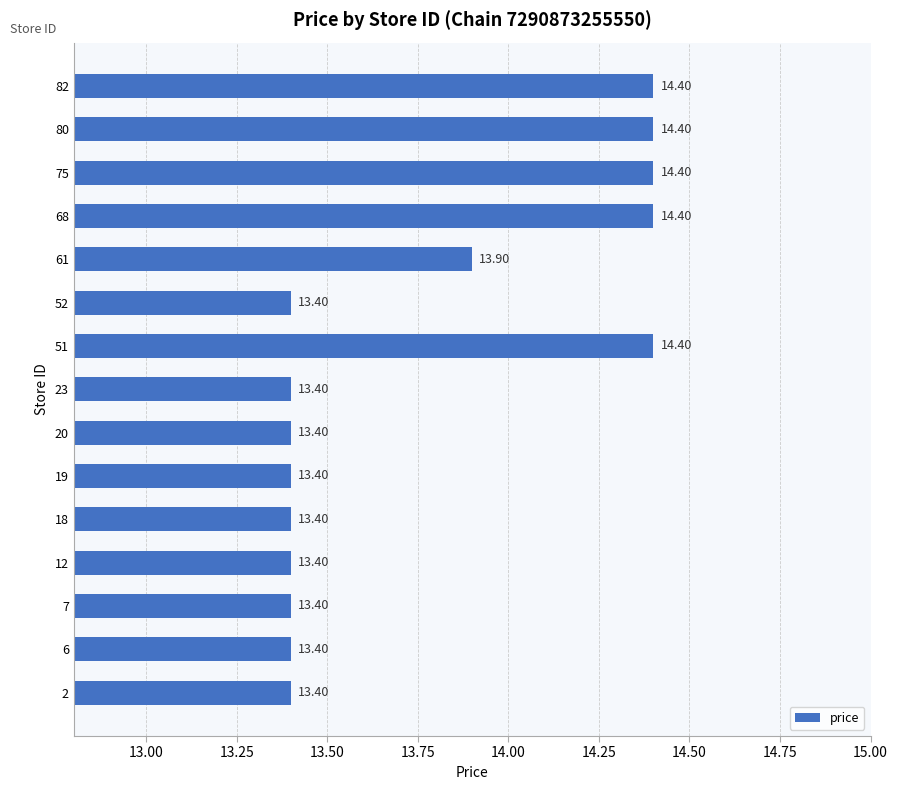

Between 61 and 82, which is larger?

82